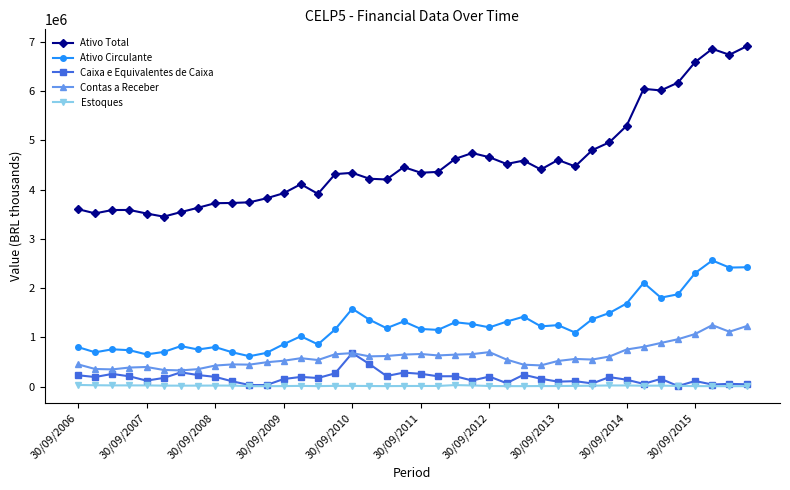

What is the difference between the maximum and minimum values in the Ativo Circulante series?

1944244.0